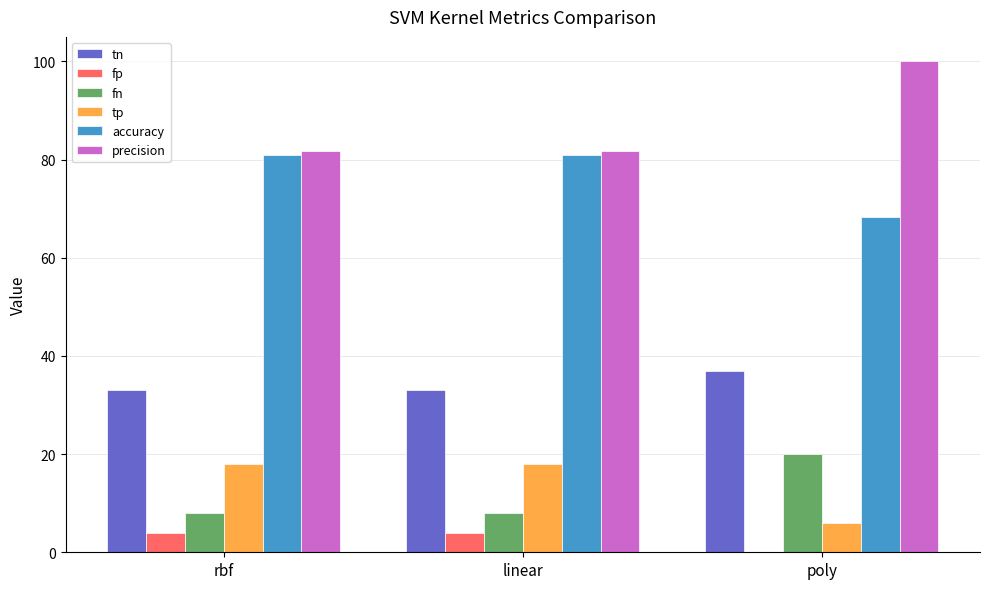

Reading right to left, extract all data points from this chart.

tn: 37.0	33.0	33.0
fp: 0.0	4.0	4.0
fn: 20.0	8.0	8.0
tp: 6.0	18.0	18.0
accuracy: 68.3	81.0	81.0
precision: 100.0	81.8	81.8